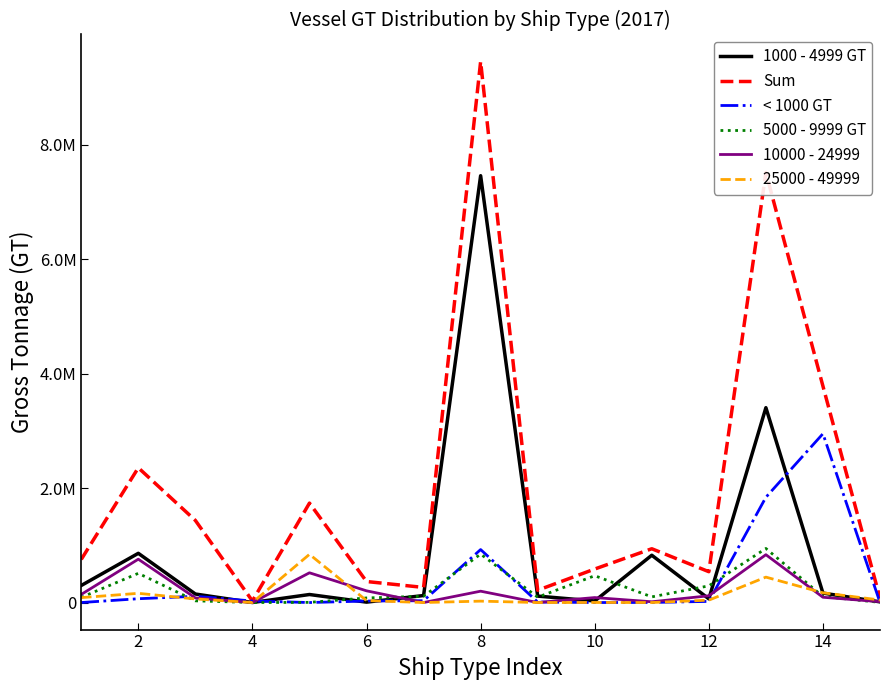

Does the chart display data point markers on the line(s)?

No